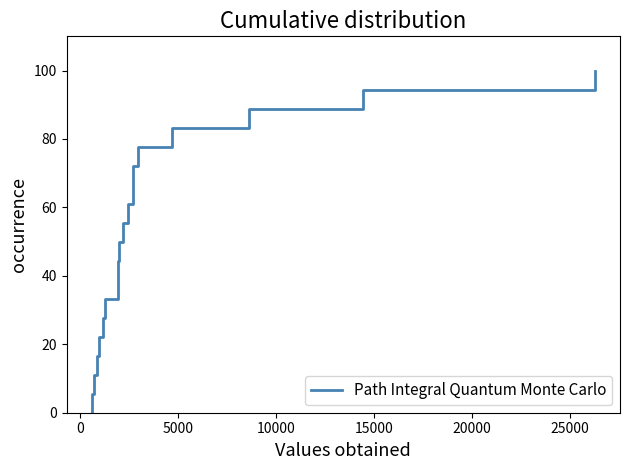

How many data points are less than 50?

9